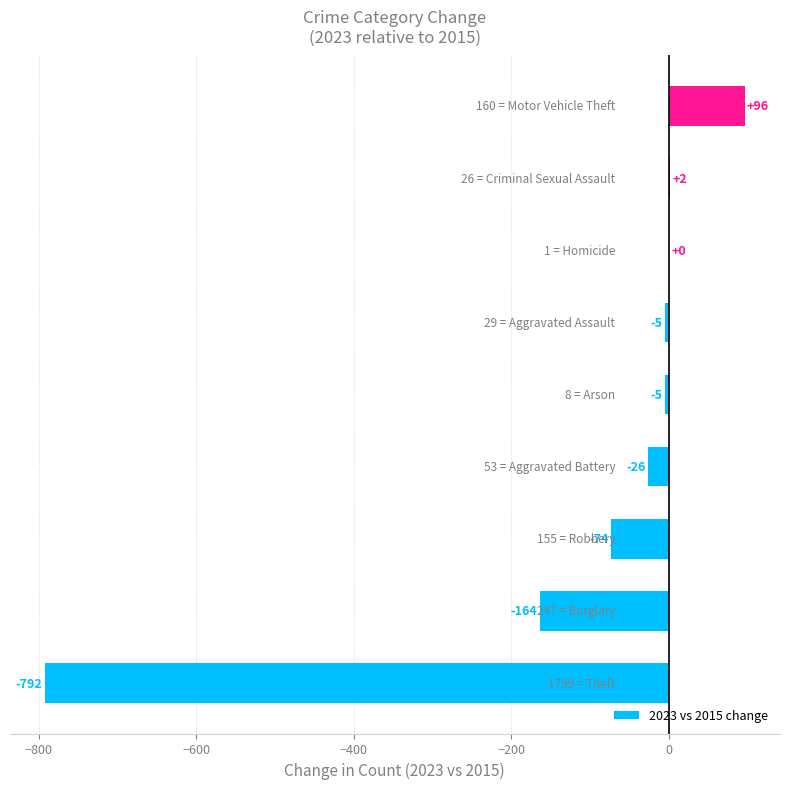

What is the maximum value shown in the chart?

96